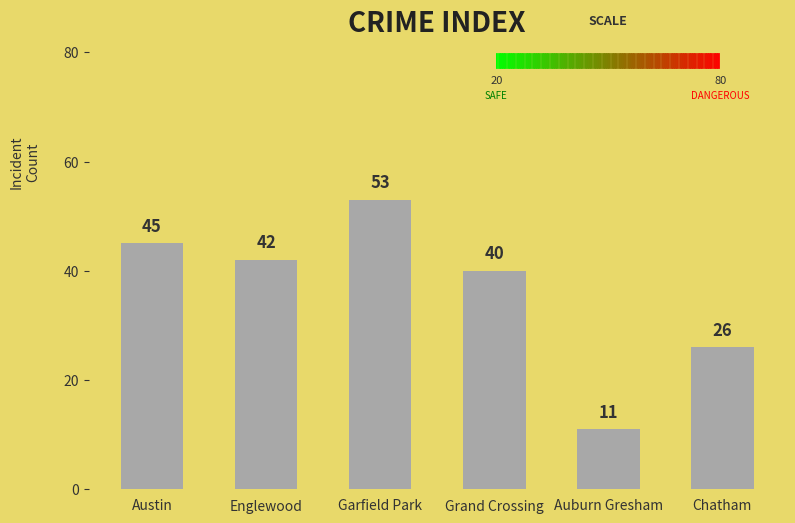

List the labels in order of value, smallest first.

Auburn Gresham, Chatham, Grand Crossing, Englewood, Austin, Garfield Park